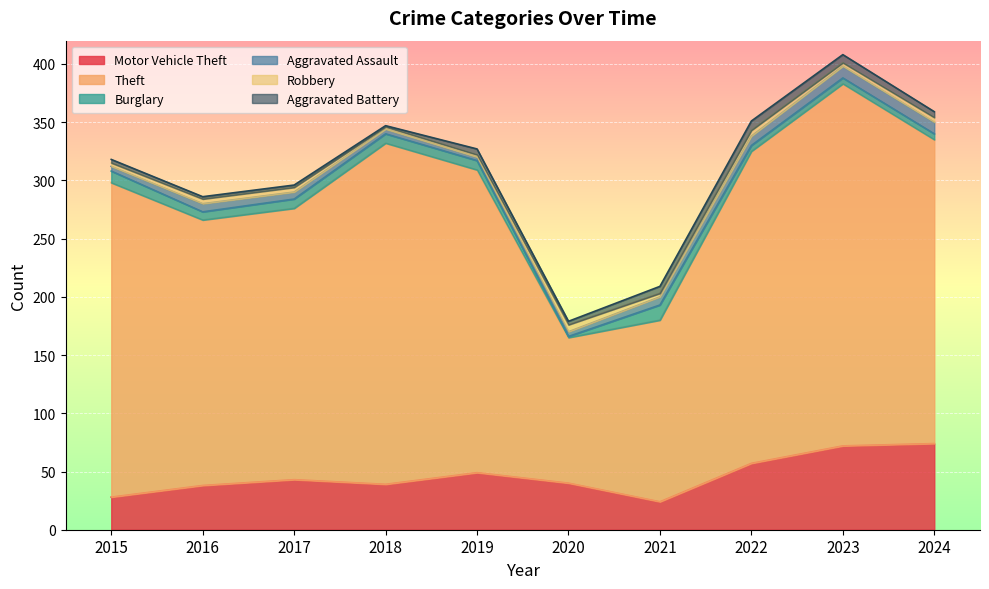

What is the sum of the Aggravated Assault values at 2016 and 2024?

17